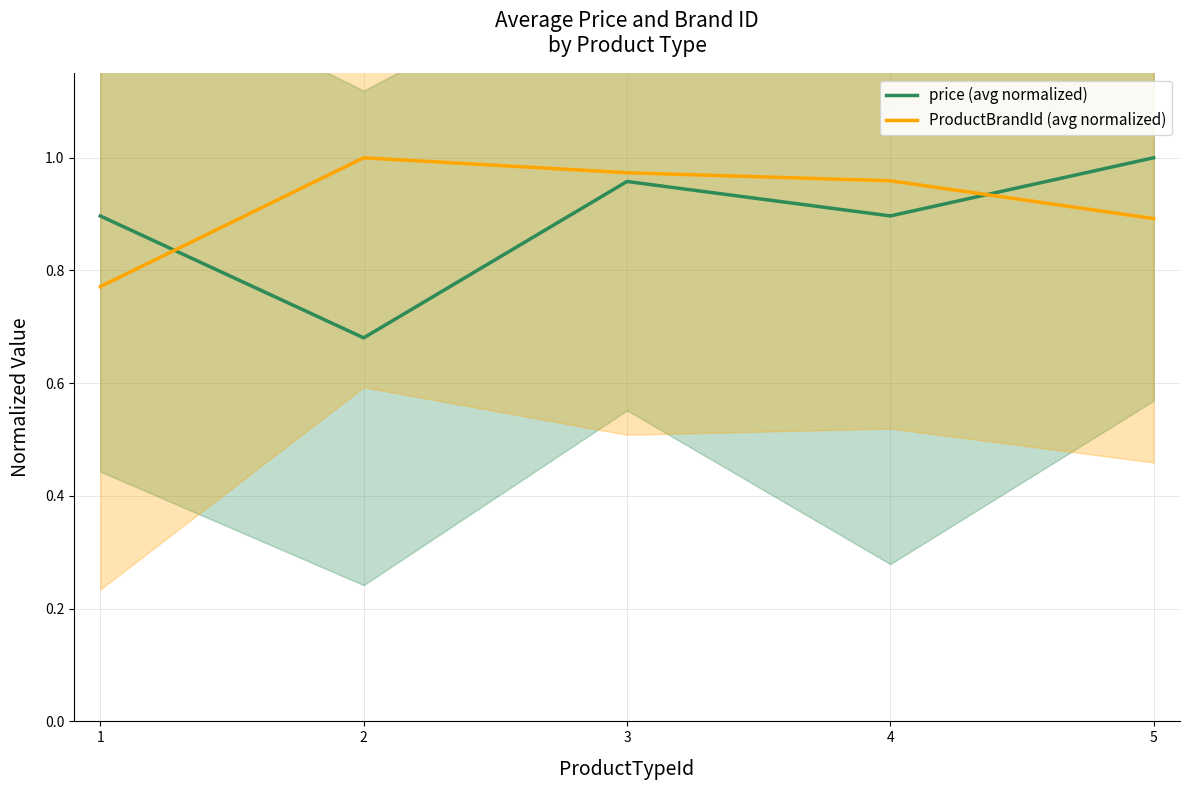

Rank the categories by price (avg normalized) value from lowest to highest.

2, 1, 4, 3, 5